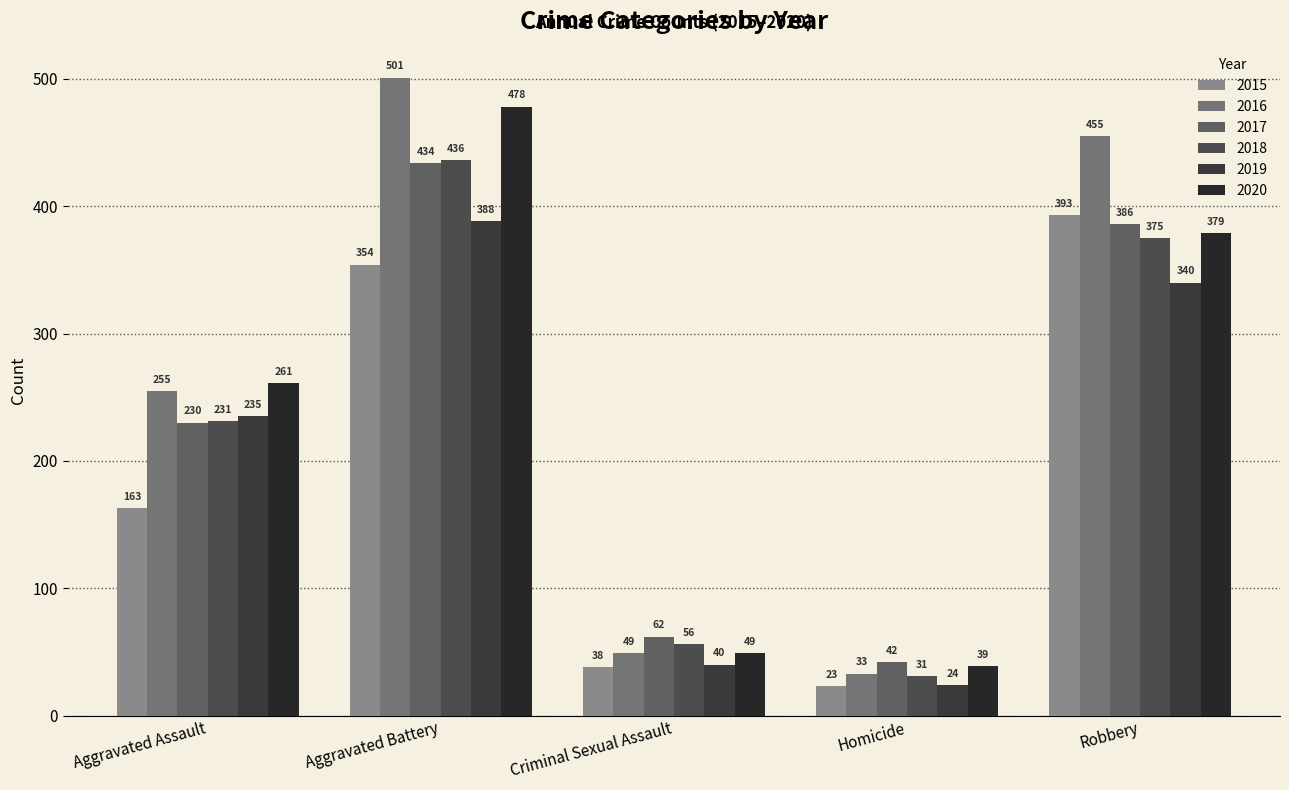

What is the difference between the highest and lowest values at Aggravated Battery?

147